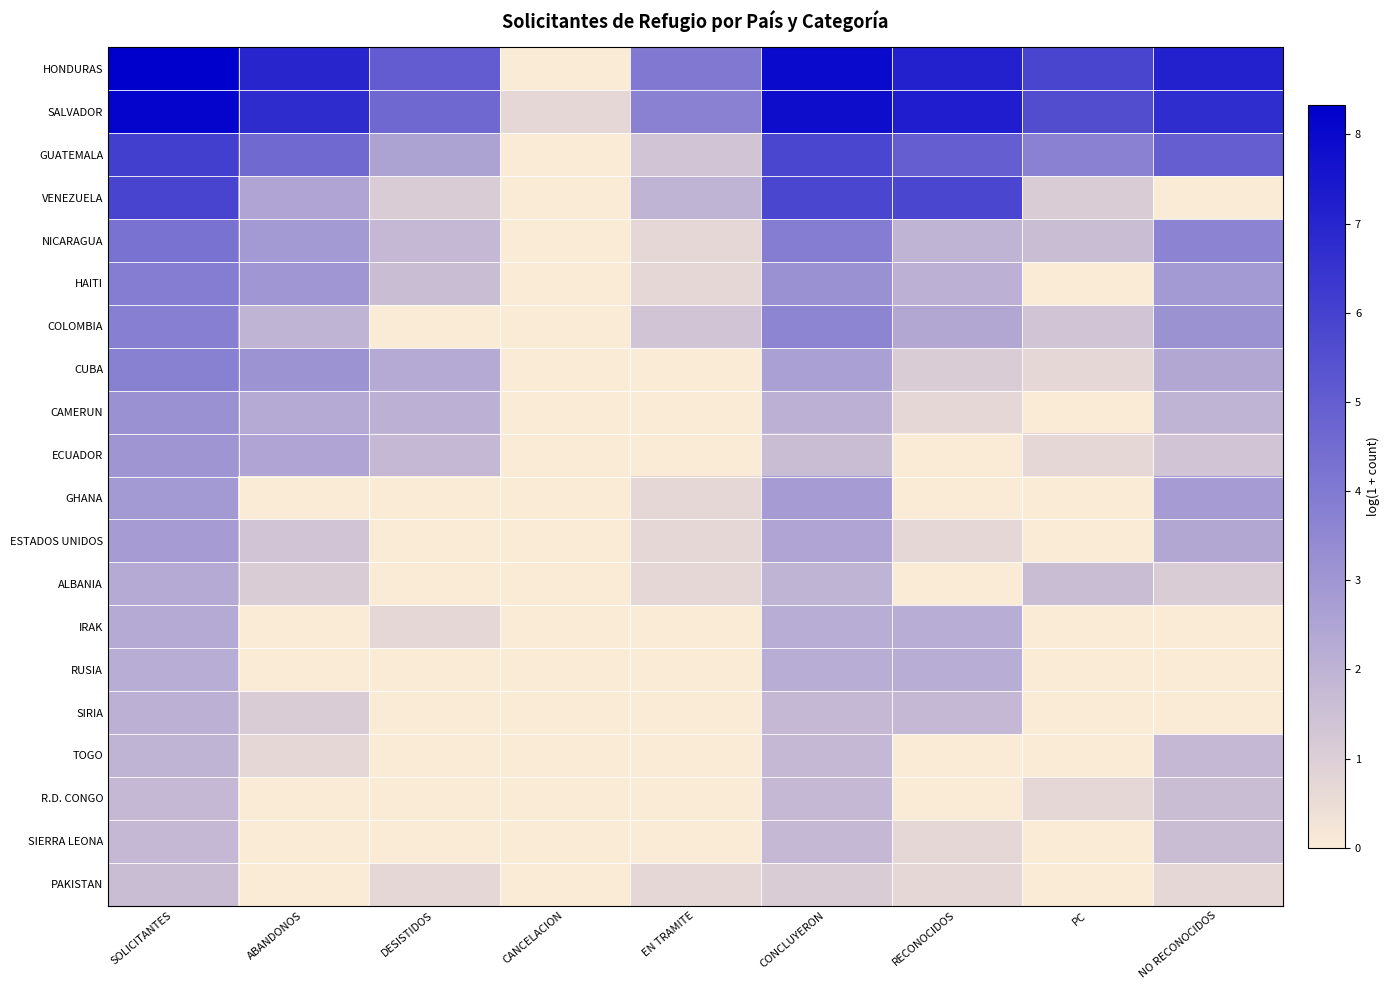

Rank the series at PC from highest to lowest value.

HONDURAS, SALVADOR, GUATEMALA, NICARAGUA, ALBANIA, COLOMBIA, VENEZUELA, CUBA, ECUADOR, R.D. CONGO, HAITI, CAMERUN, GHANA, ESTADOS UNIDOS, IRAK, RUSIA, SIRIA, TOGO, SIERRA LEONA, PAKISTAN